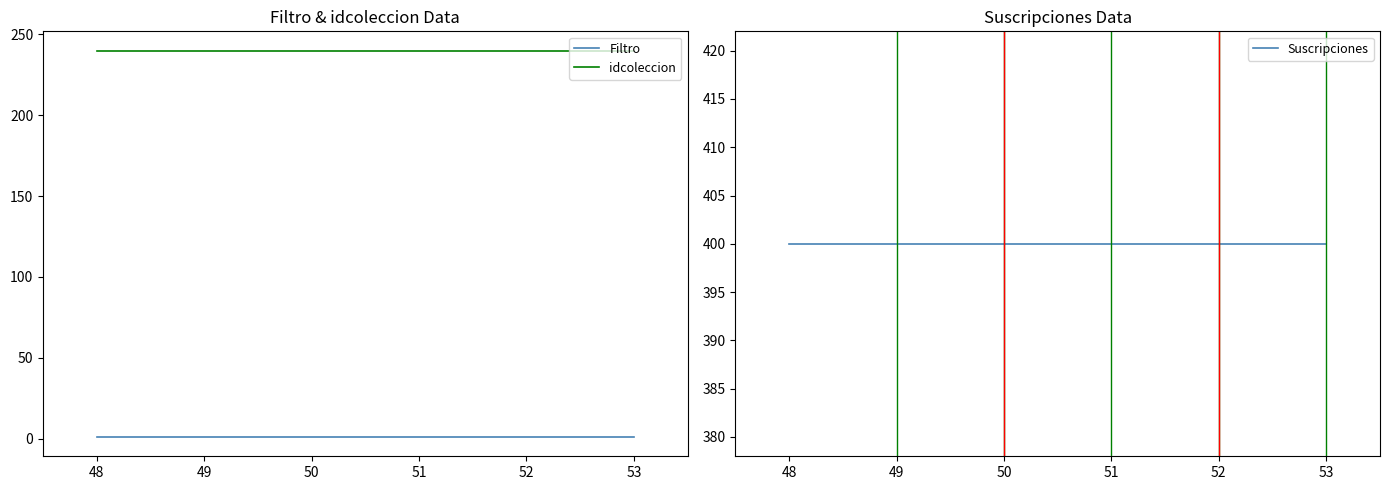

Rank the series by their average value, from highest to lowest.

Suscripciones, idcoleccion, Filtro